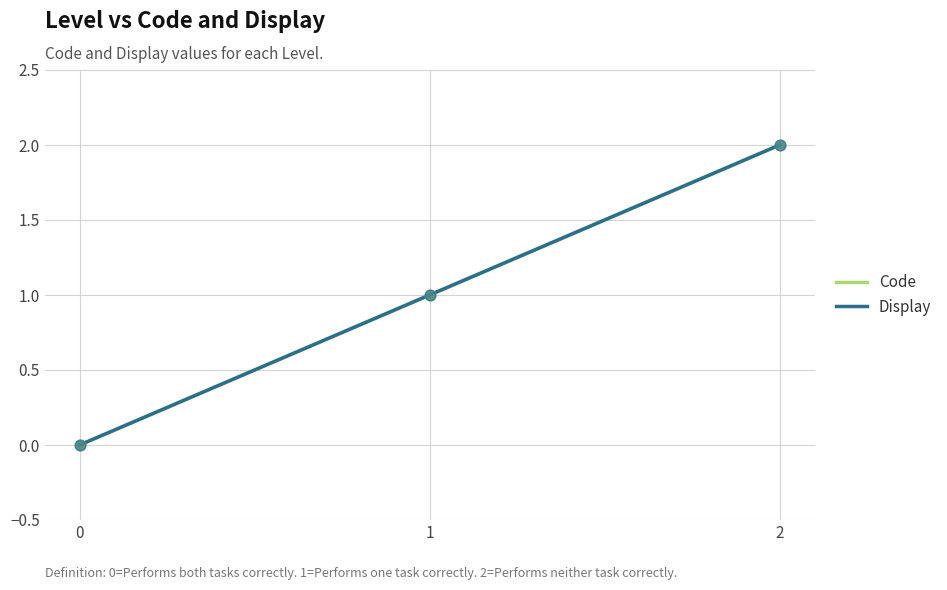

At which category is the sum across all series the highest?

2